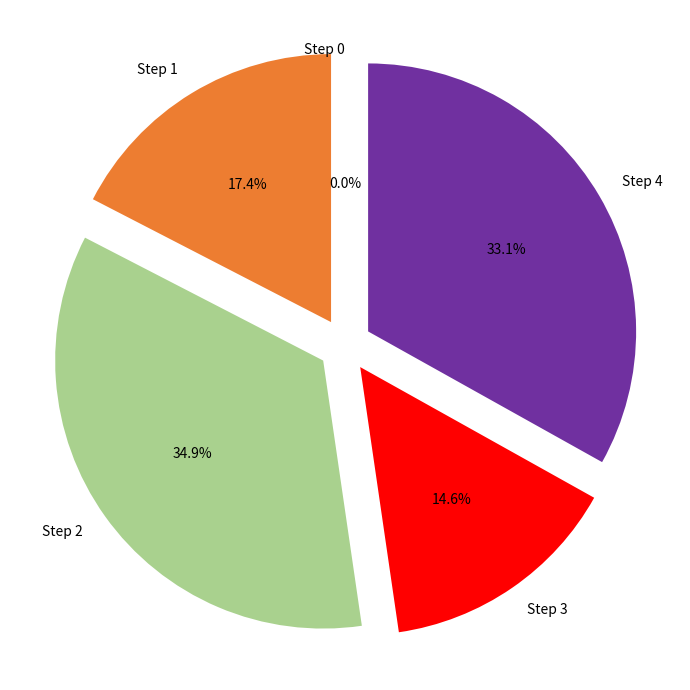

What is the total percentage of Step 4 and Step 0?

33.1%